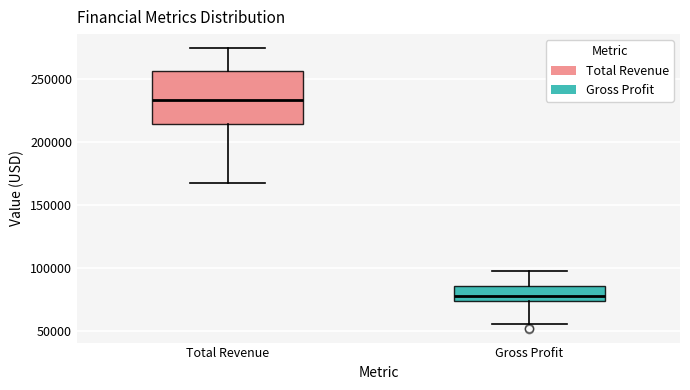

Comparing the boxes themselves (not the whiskers), which one is the tallest?

Total Revenue